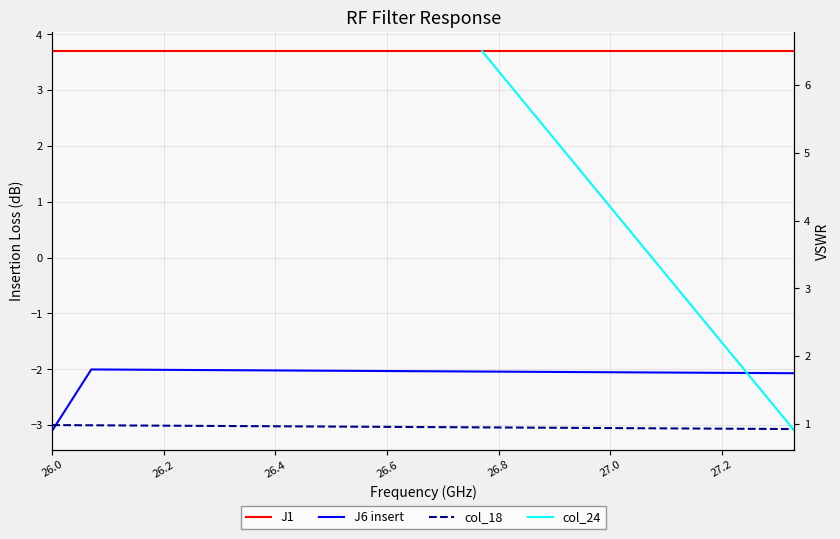

The value of J1 at 26.2 is 5.9. True or false?

False